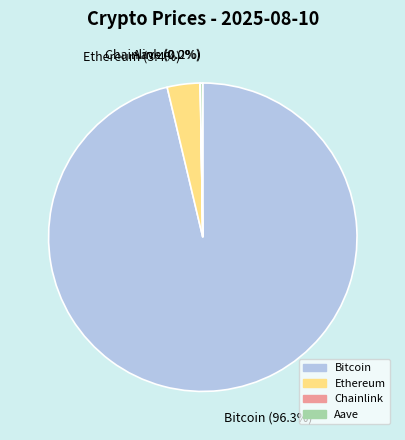

To the nearest percent, what is the difference between the largest and smallest slice percentages?

96%